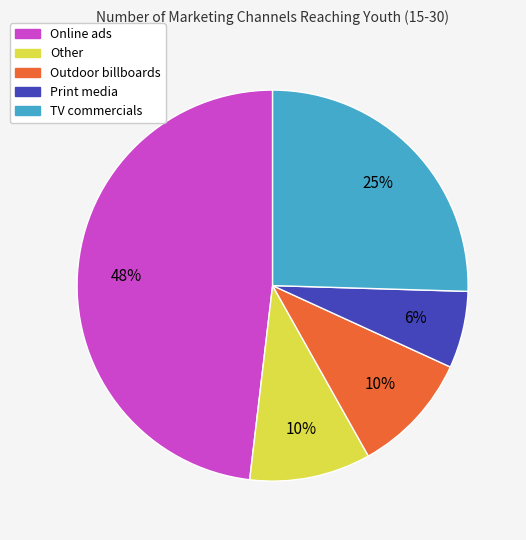

Which category has the biggest portion of the pie?

Online ads